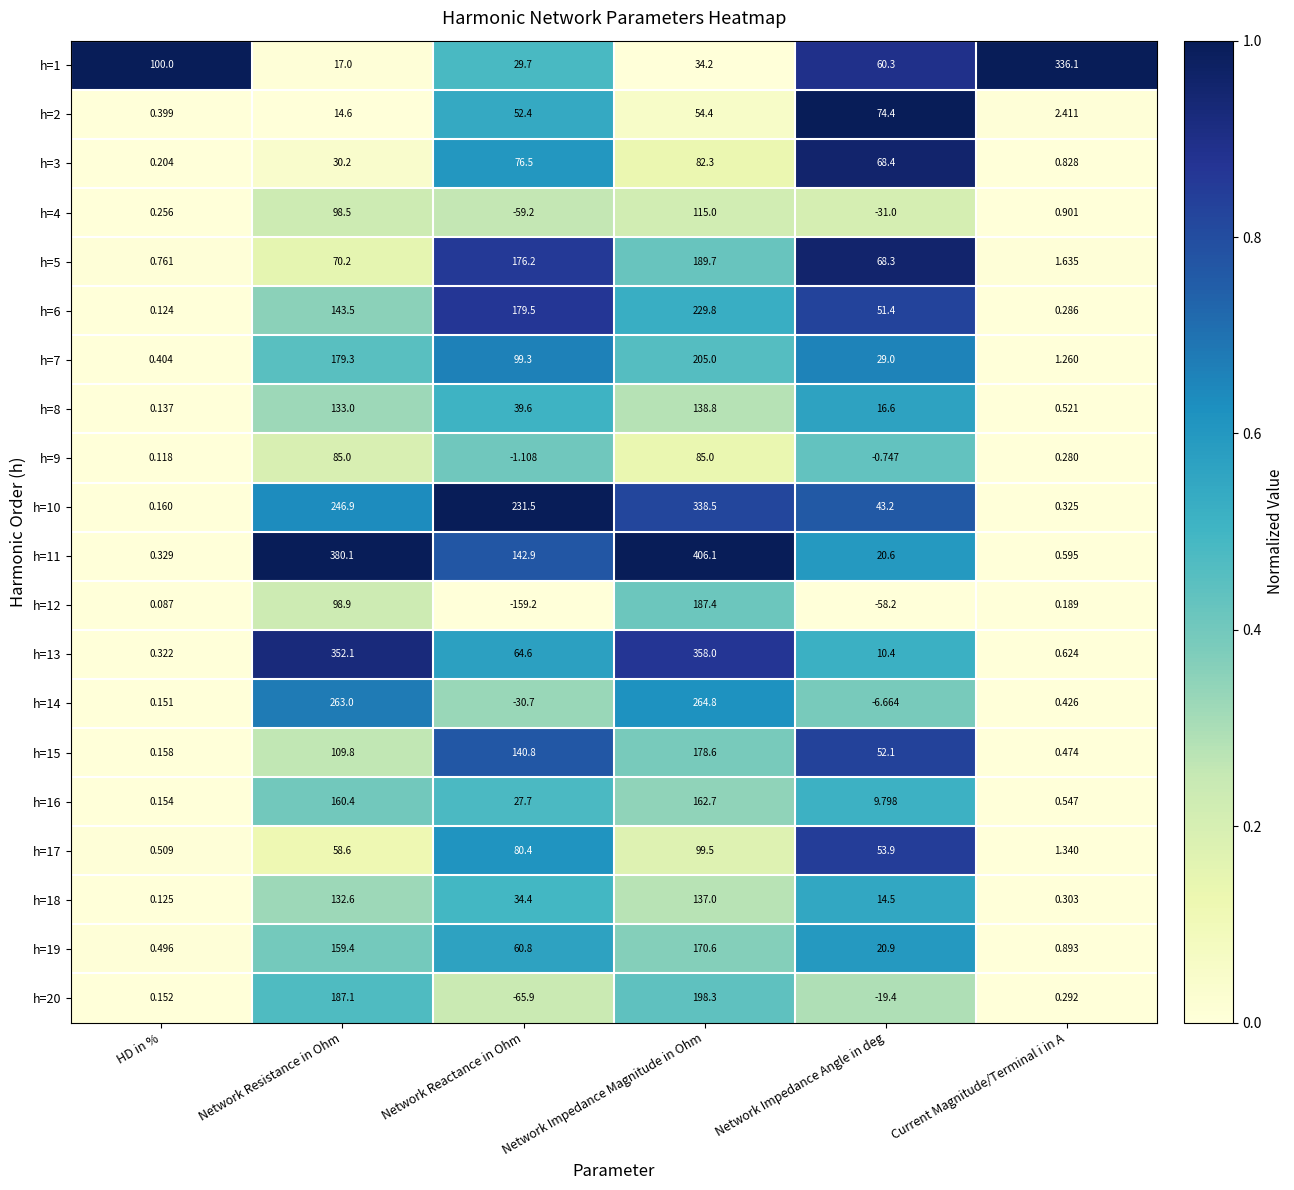

How many categories are shown in the chart?

6